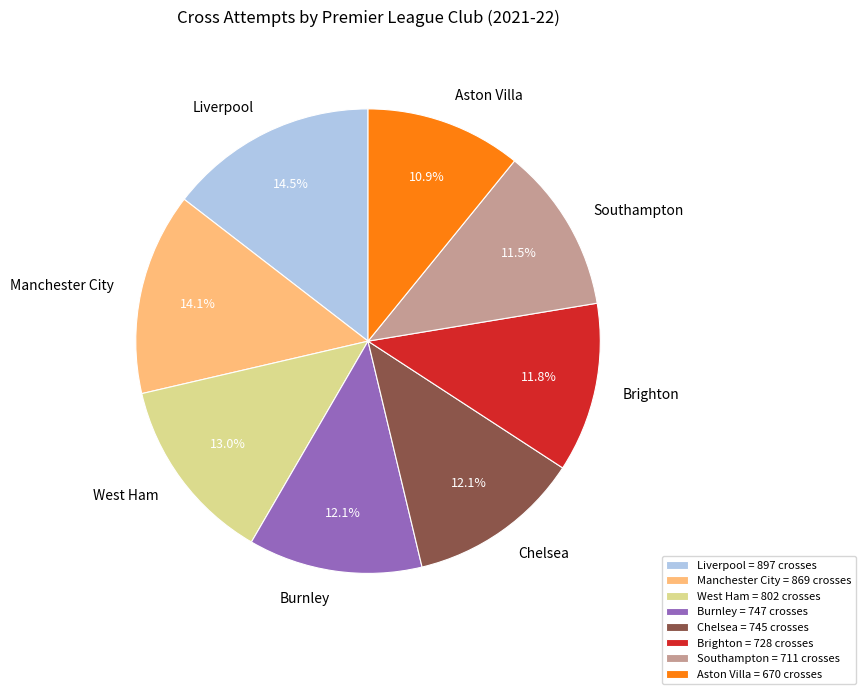

Does any single category account for the majority?

No